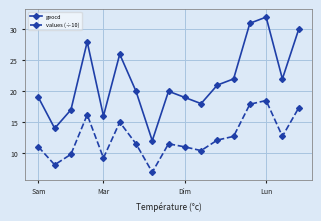

Reading right to left, list all the values displayed in this chart.

geocd: 30.0	22.0	32.0	31.0	22.0	21.0	18.0	19.0	20.0	12.0	20.0	26.0	16.0	28.0	17.0	14.0	19.0
values (÷10): 17.3	12.7	18.5	17.9	12.7	12.1	10.4	11.0	11.5	6.9	11.5	15.0	9.2	16.2	9.8	8.1	11.0